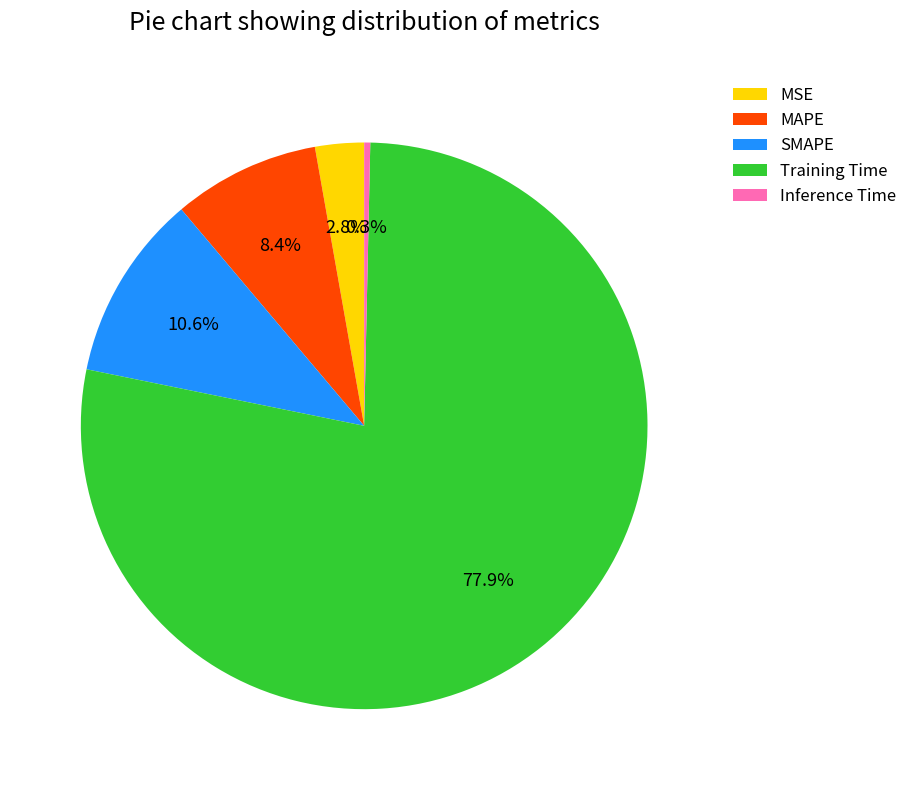

To the nearest percent, what is the average slice percentage?

20%